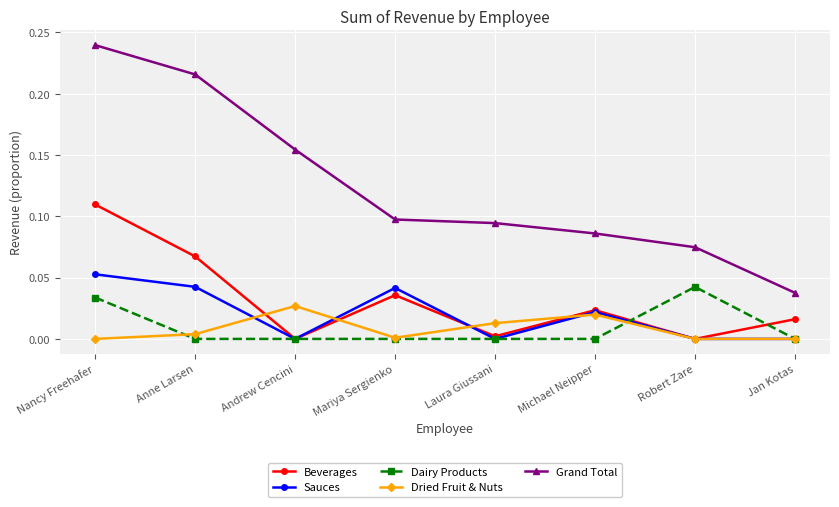

Which category has the lowest value in the Grand Total series?

Jan Kotas